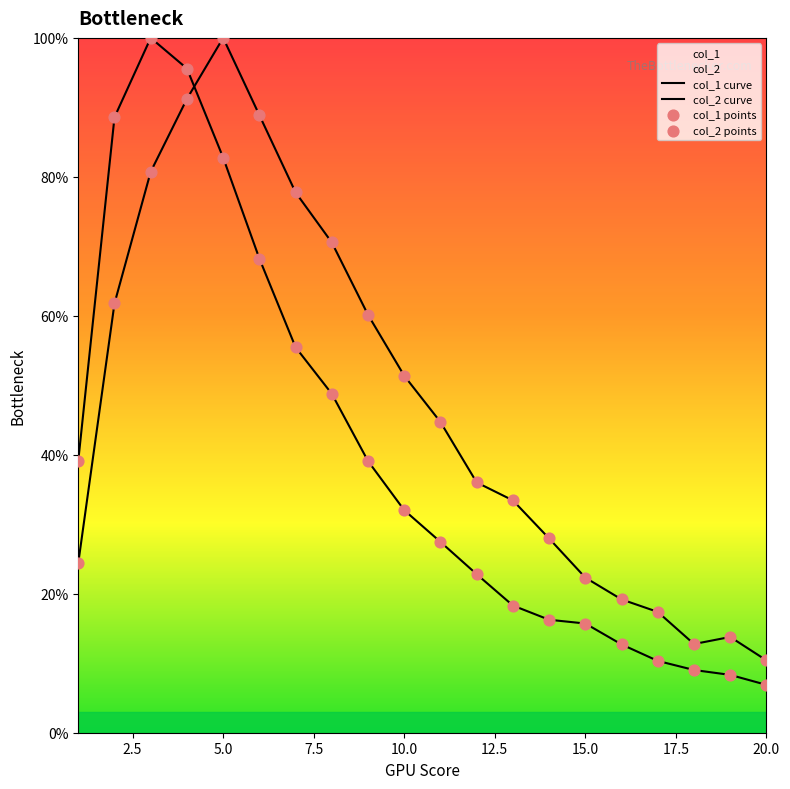

Which series has the largest total across all categories?

col_2